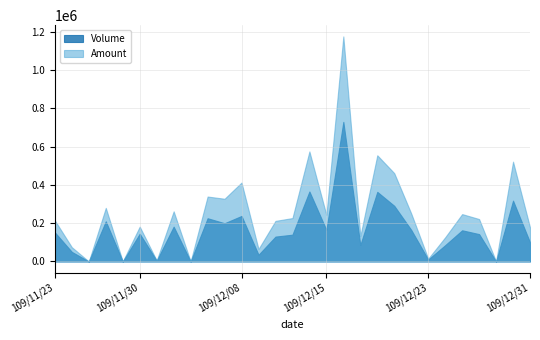

What is the difference between the second highest and minimum values in the Volume series?

366000